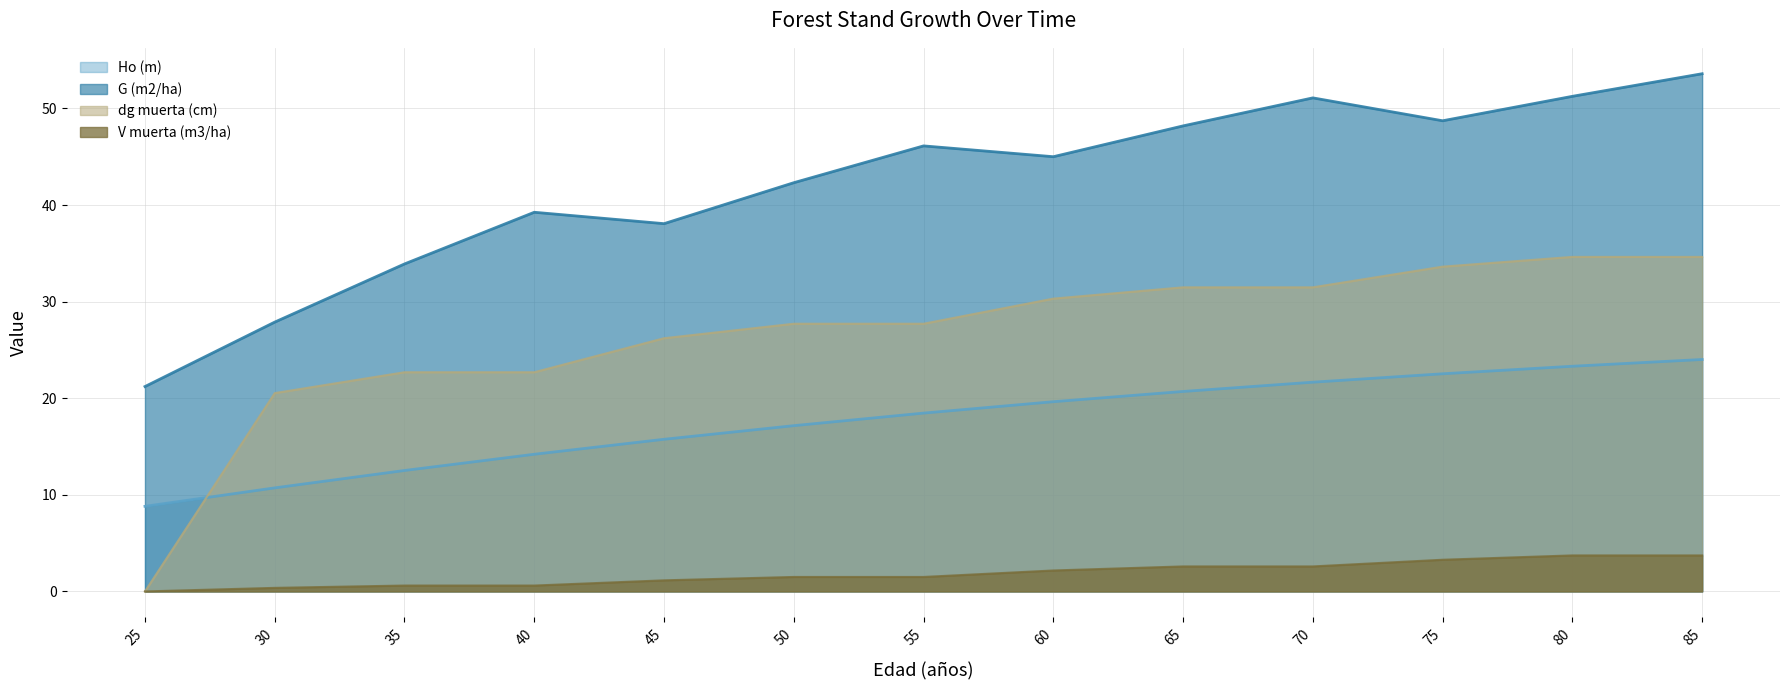

The value of G (m2/ha) at 65 is 48.2. True or false?

True